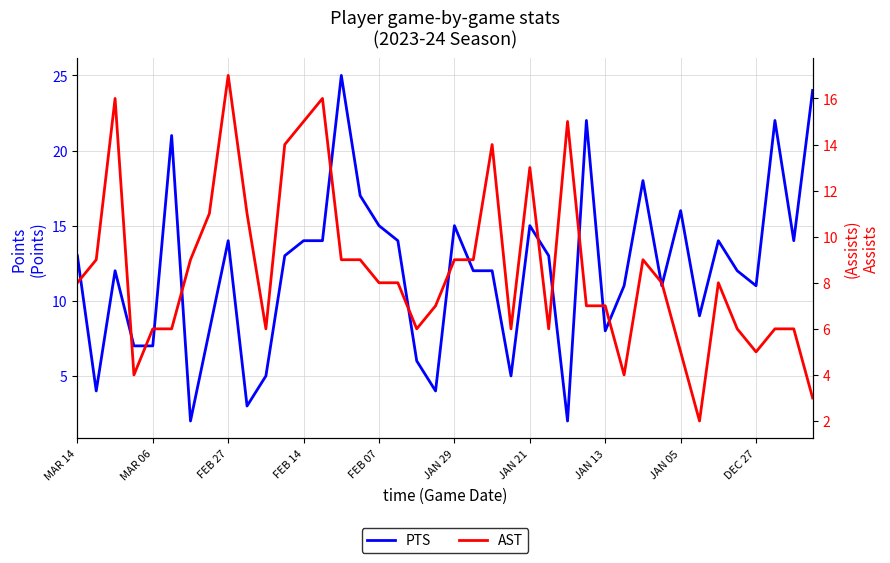

What is the lowest value of the AST series?

2